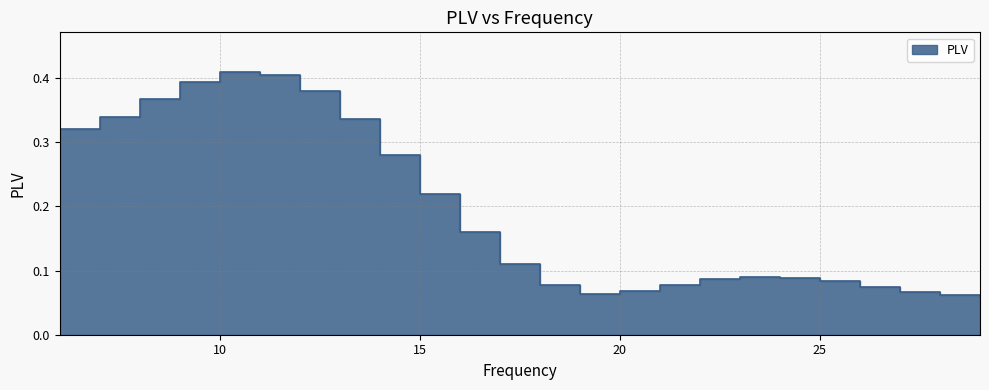

The chart shows a value of 0.4 at 8. True or false?

True